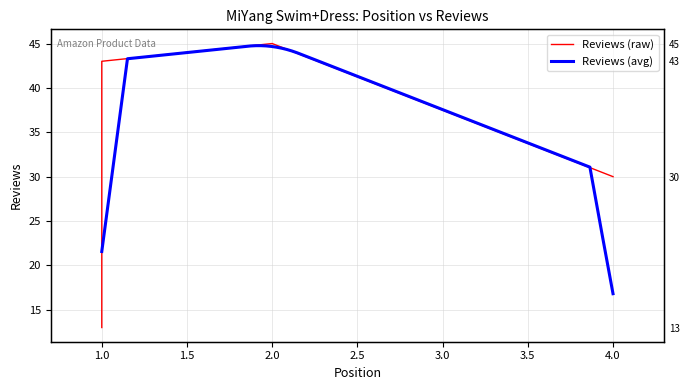

Does the chart have visible grid lines?

Yes